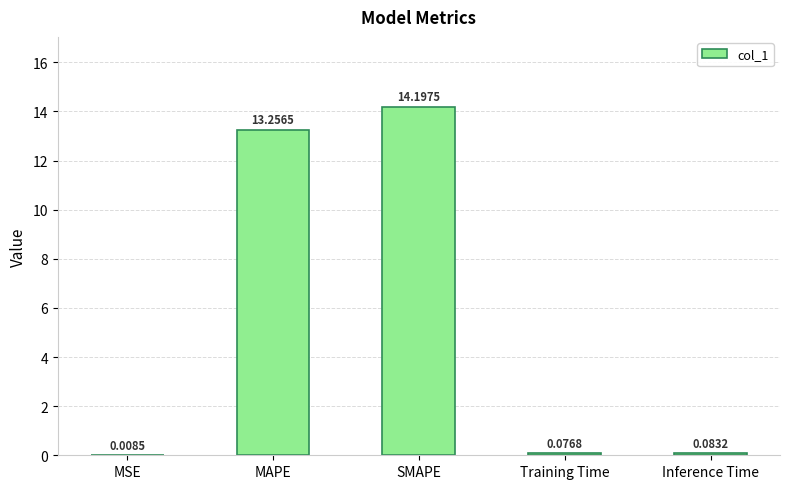

At which category does the chart reach its peak across all series?

SMAPE